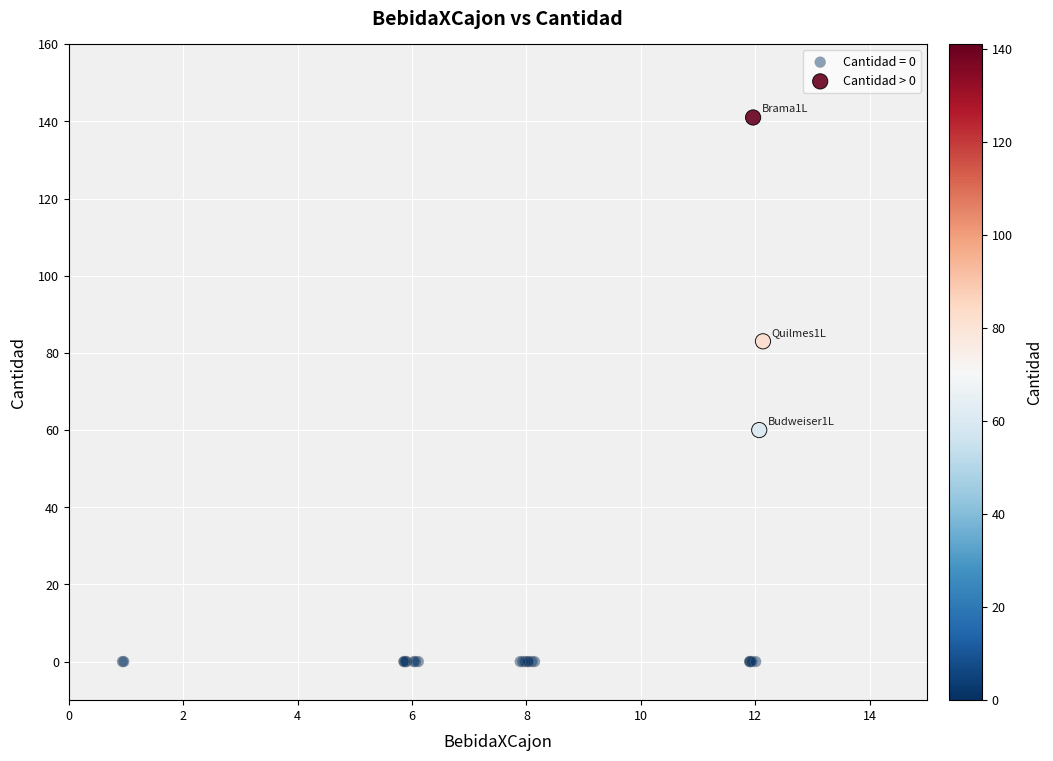

Which series contains the highest Y value?

Cantidad > 0